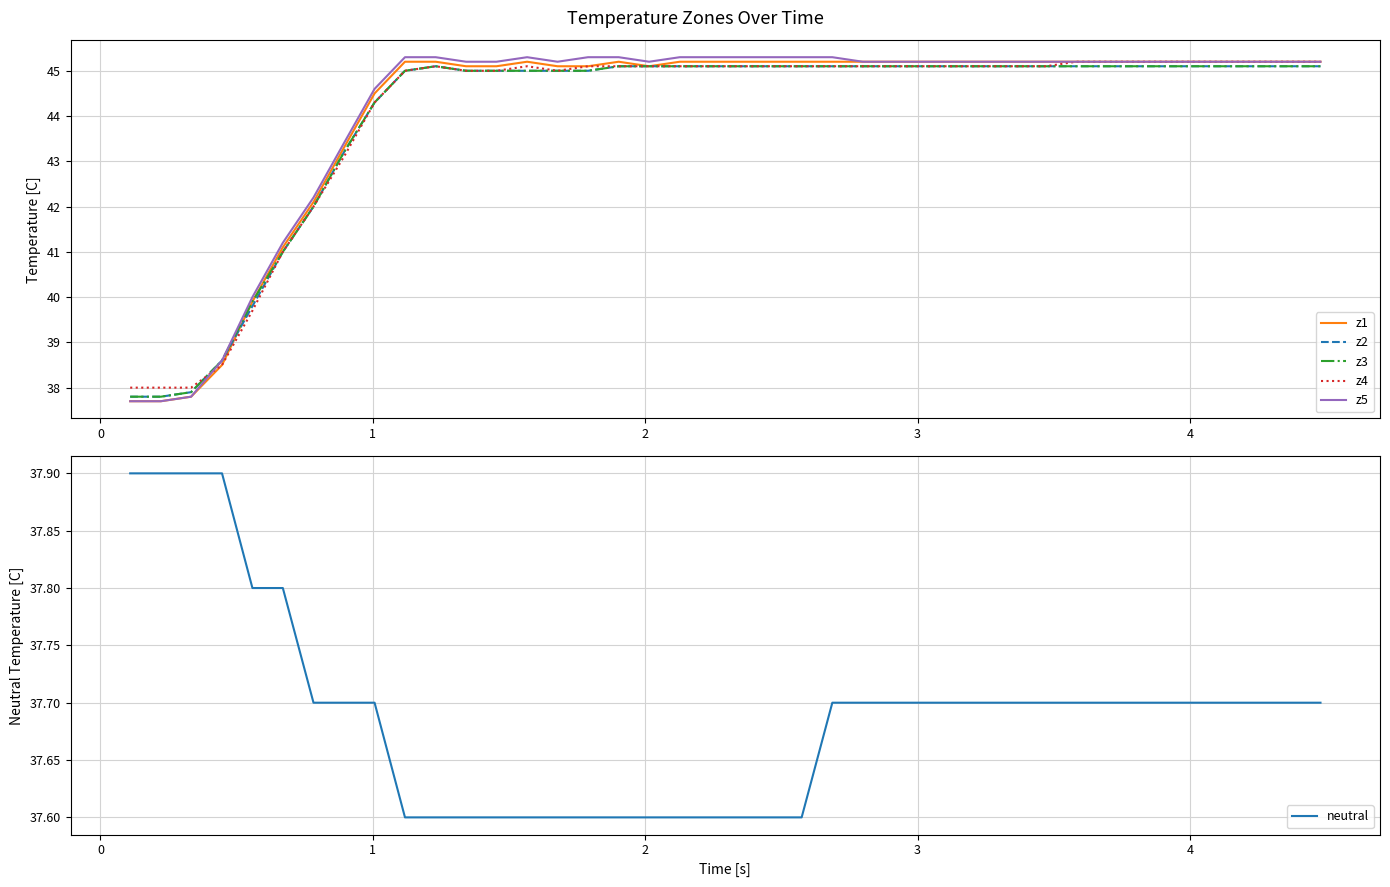

What is the minimum value for z5?

37.7